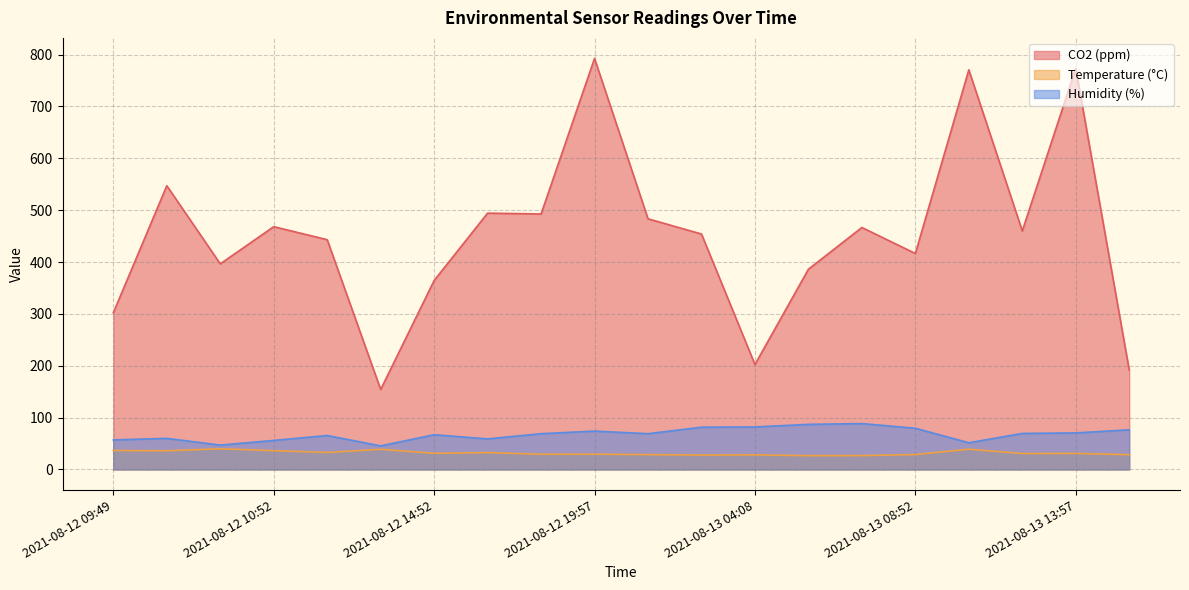

At which label is CO2 (ppm) closest to 473?

2021-08-12 10:52